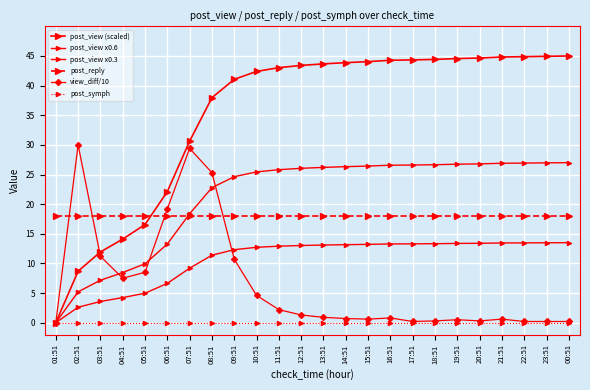

How many positive values does the post_view x0.6 series have?

23